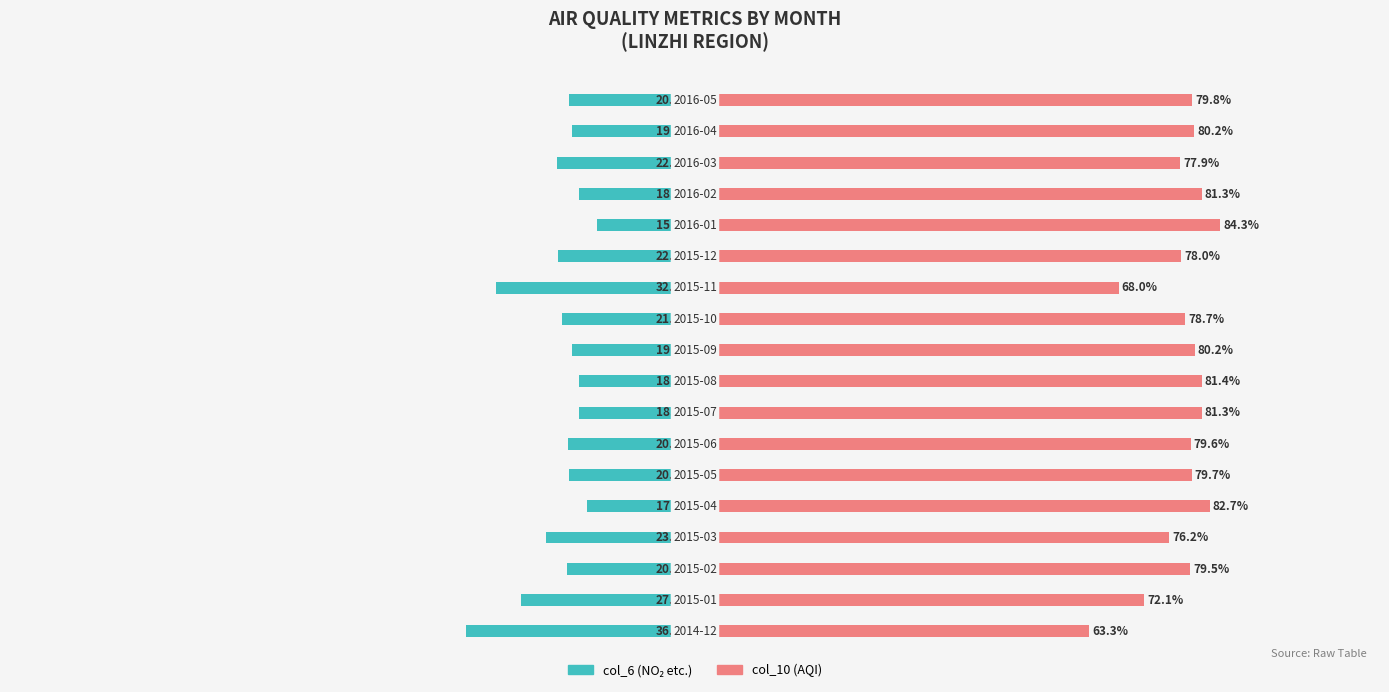

True or false: col_6 has a value of -20.4 at 6.

True